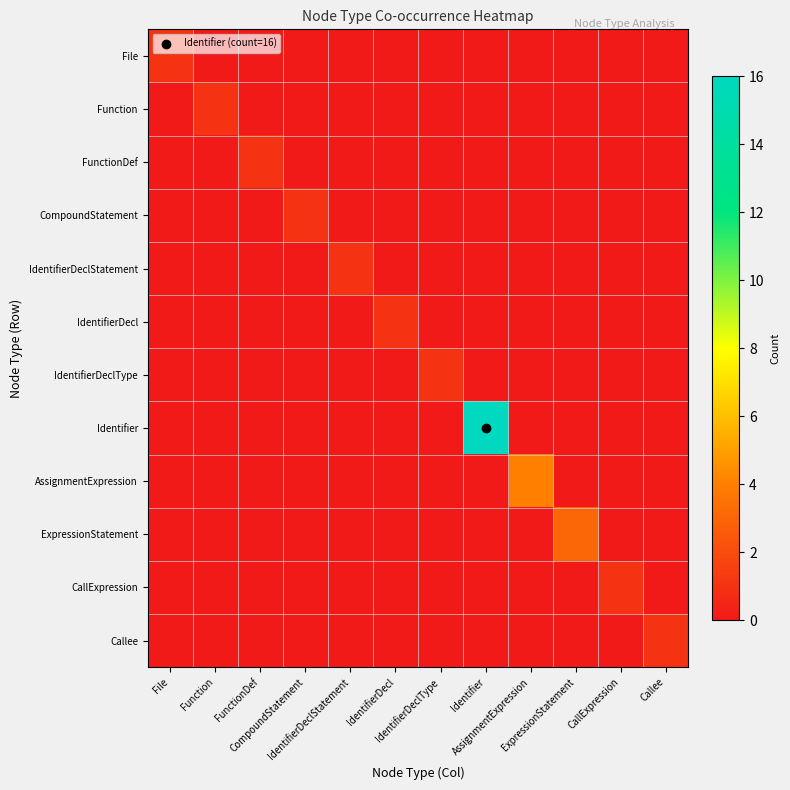

At which category is the sum across all series the highest?

Identifier